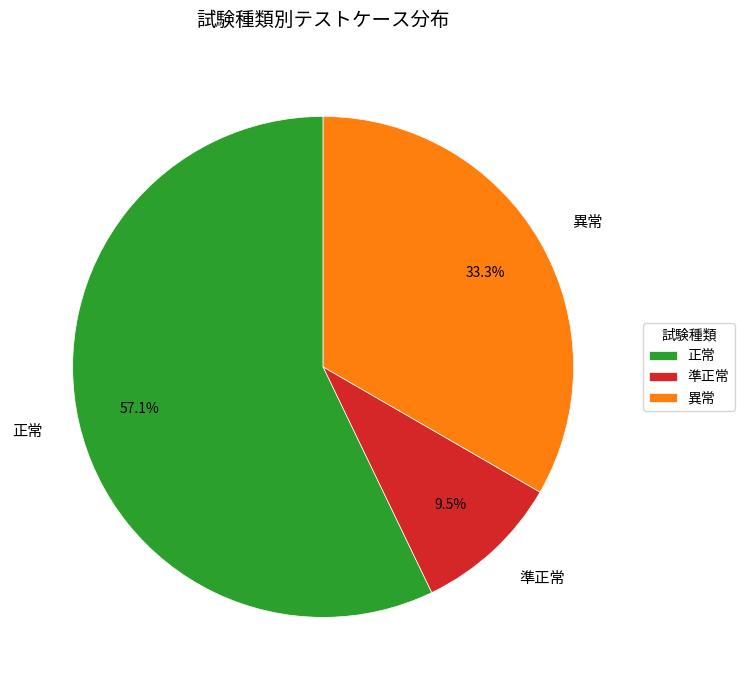

The 異常 slice represents 45% of the pie. True or false?

False